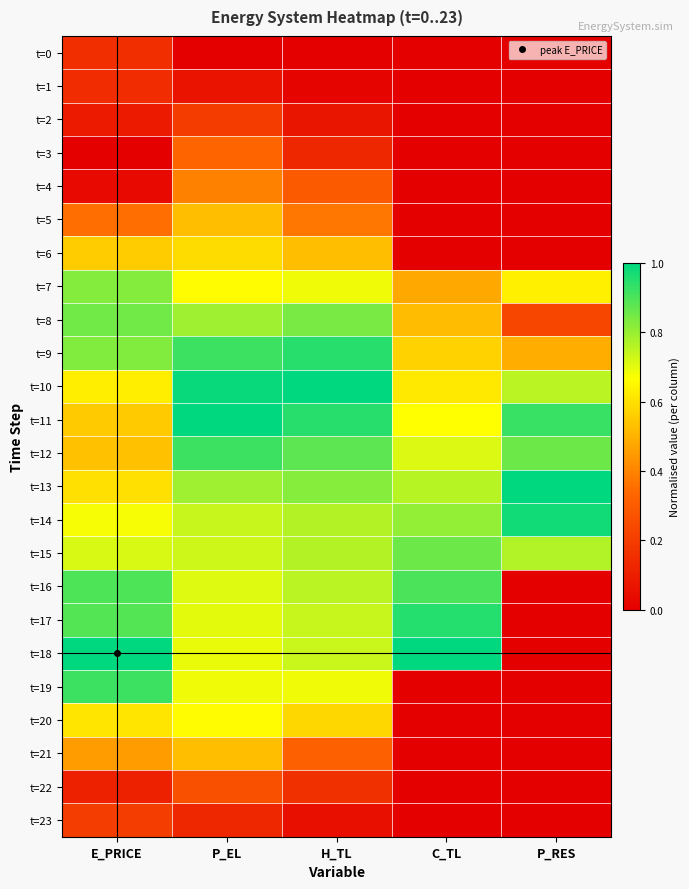

Which category has the highest value across all series?

H_TL